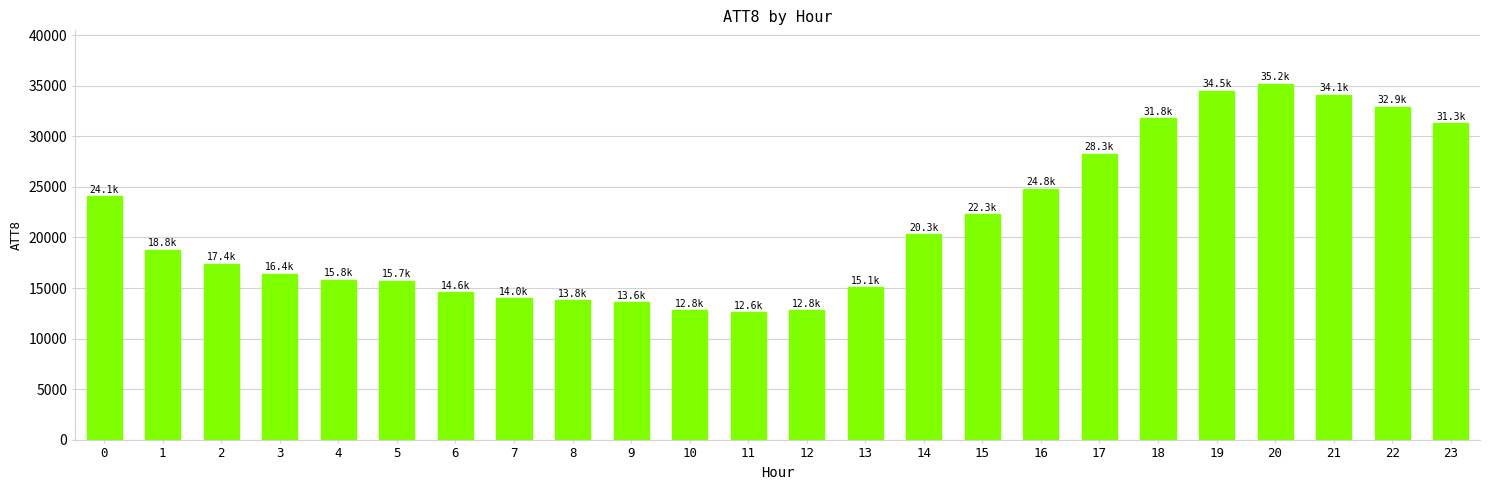

What is the difference between the second highest and minimum values?

21900